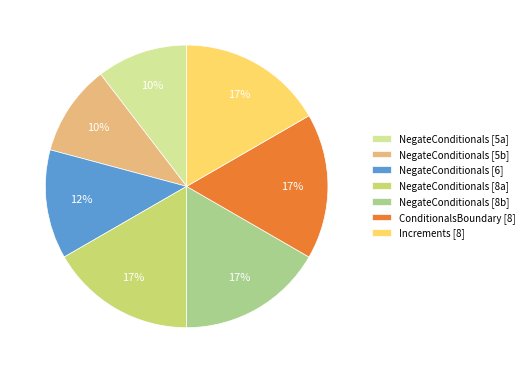

How many segments does this pie chart have?

7